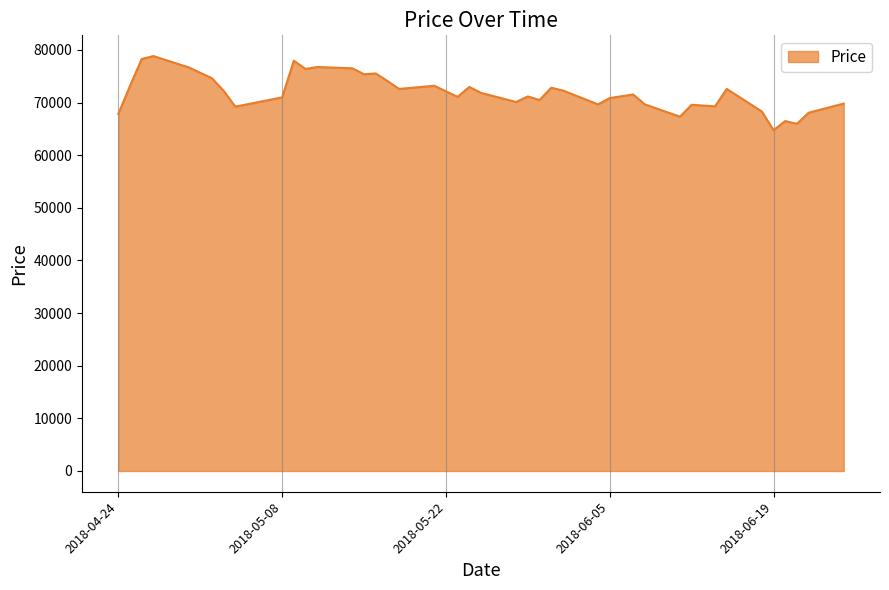

What is the difference between the maximum and minimum values?

14073